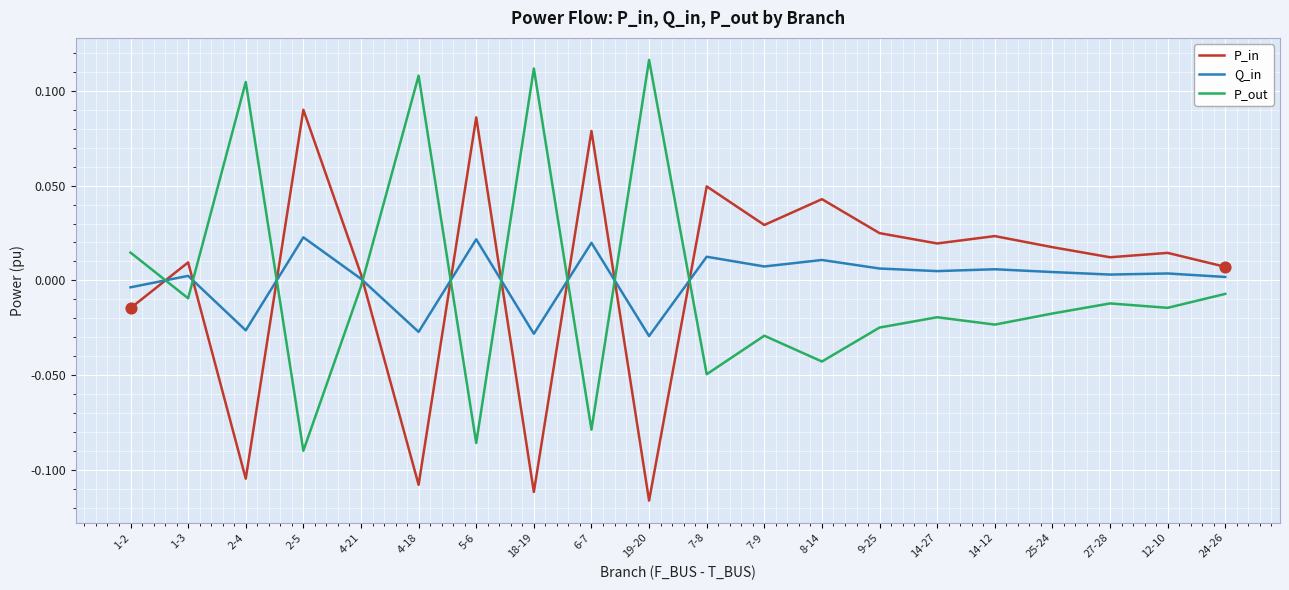

Is the value of P_out at 18-19 greater than the value of P_in at 27-28?

Yes